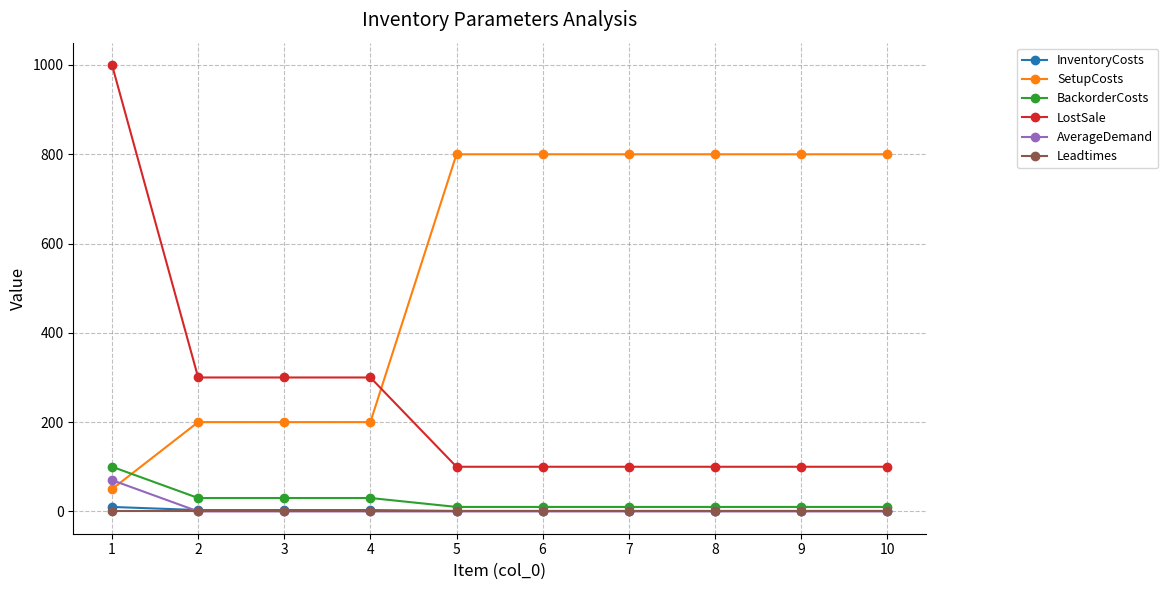

The value of SetupCosts at 6 is 800. True or false?

True